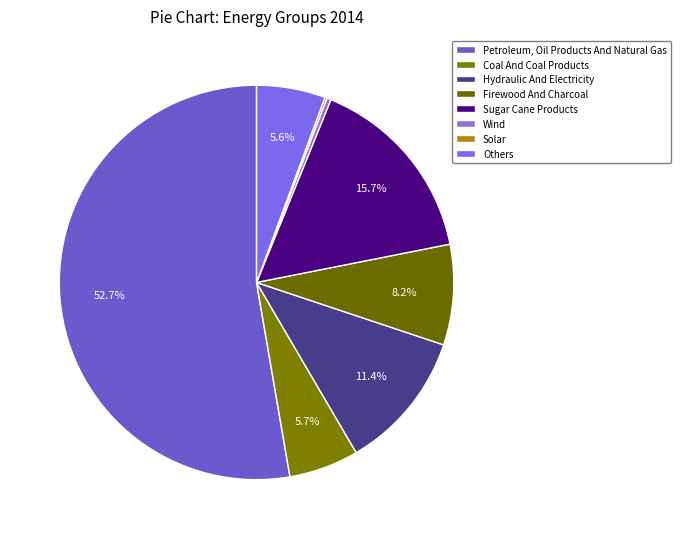

Is Petroleum, Oil Products And Natural Gas the majority of the pie?

Yes